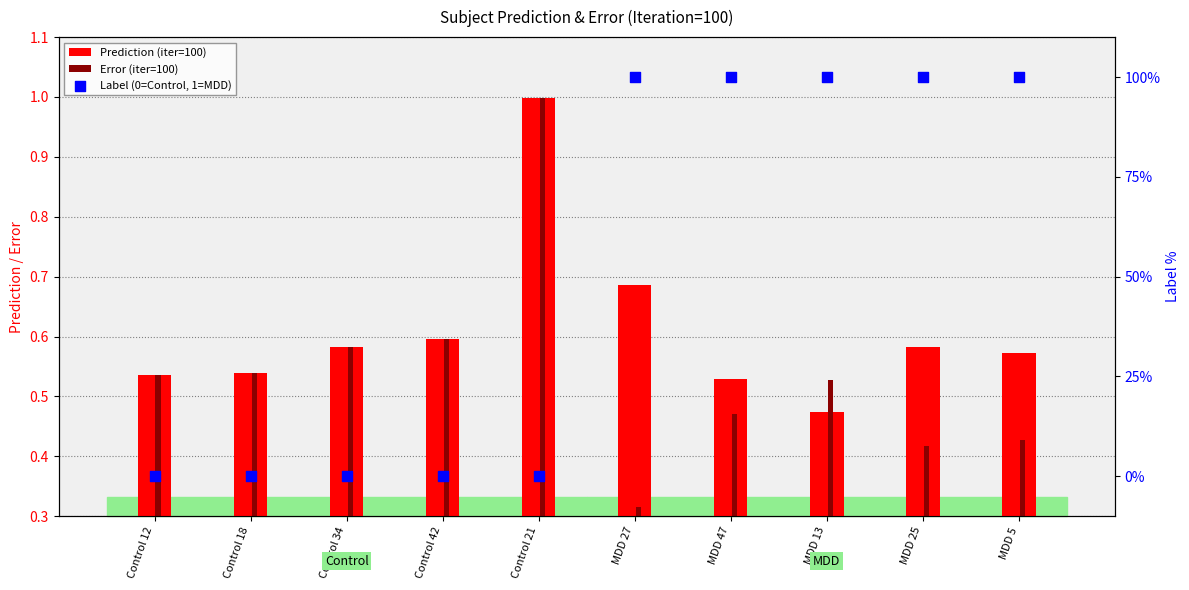

Which series reaches the maximum Y coordinate?

Label (0=Control, 1=MDD)